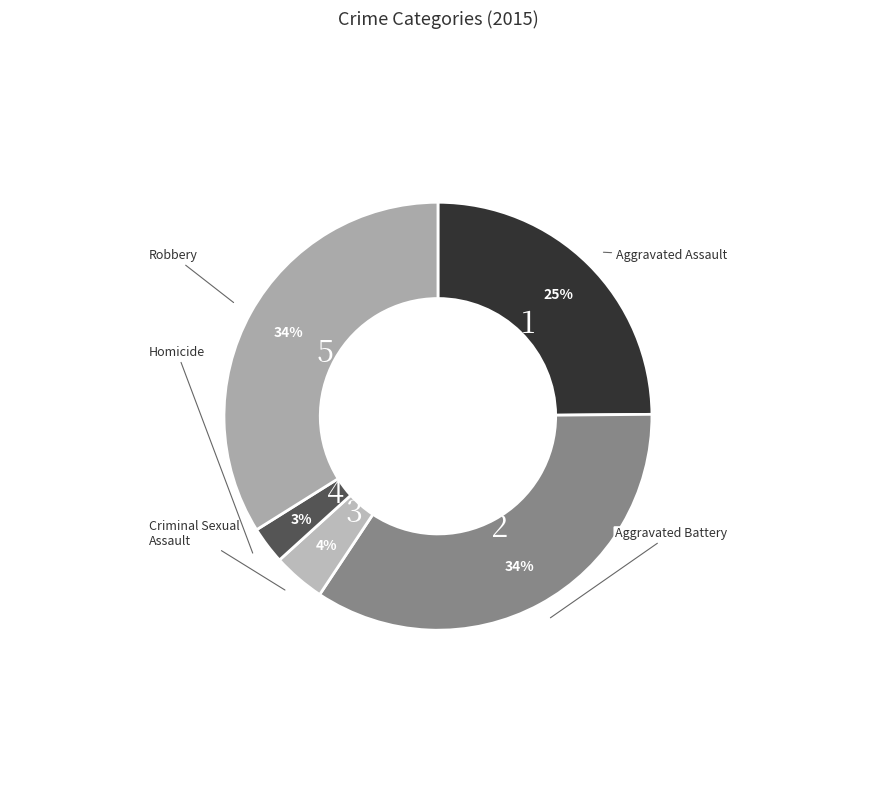

How many segments does this pie chart have?

5